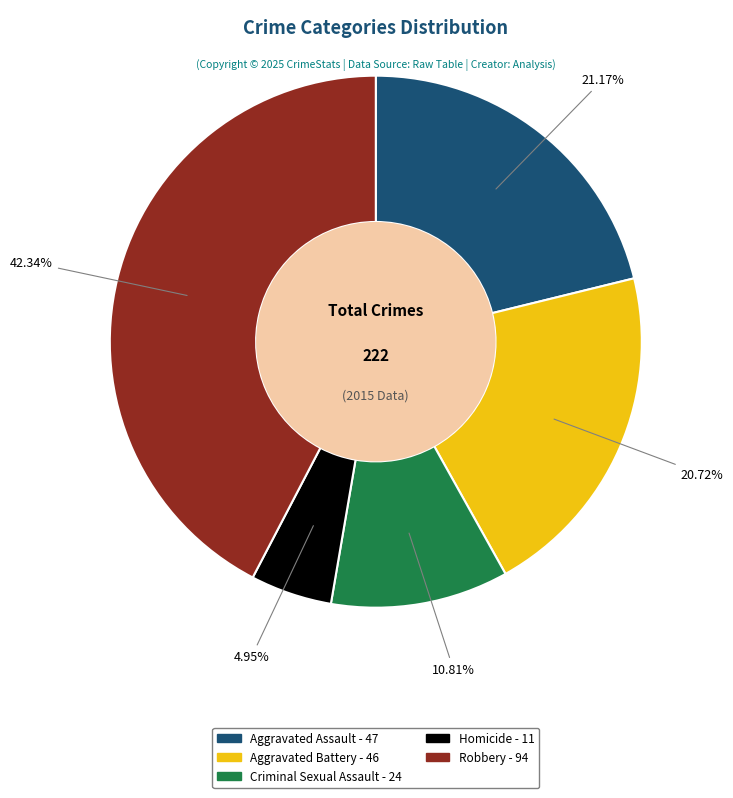

What portion of the pie excludes Aggravated Assault?

78.8%